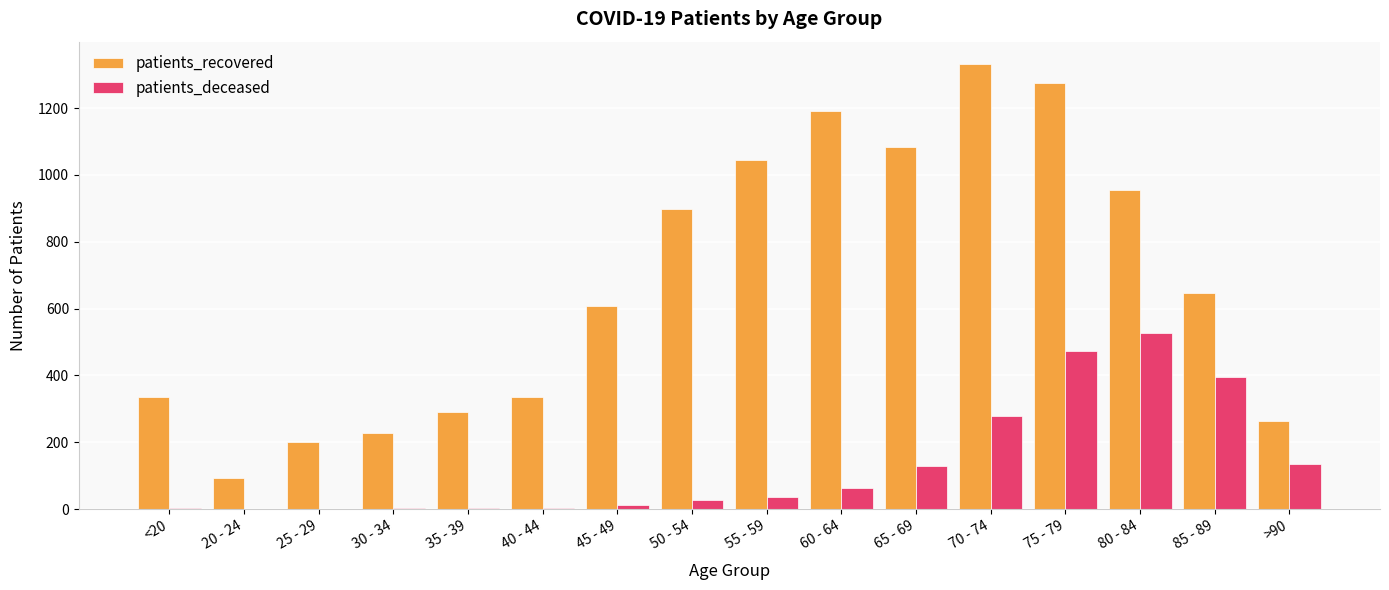

Which category has the highest value in the patients_recovered series?

70 - 74